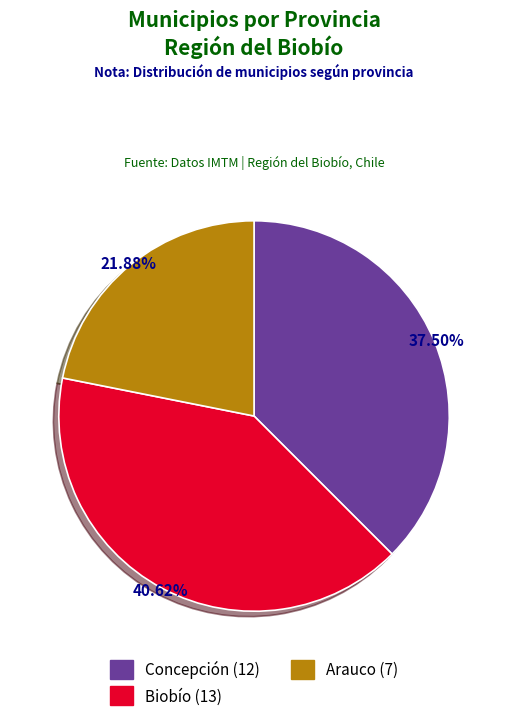

Is it true that Biobío is 41% of the pie?

True